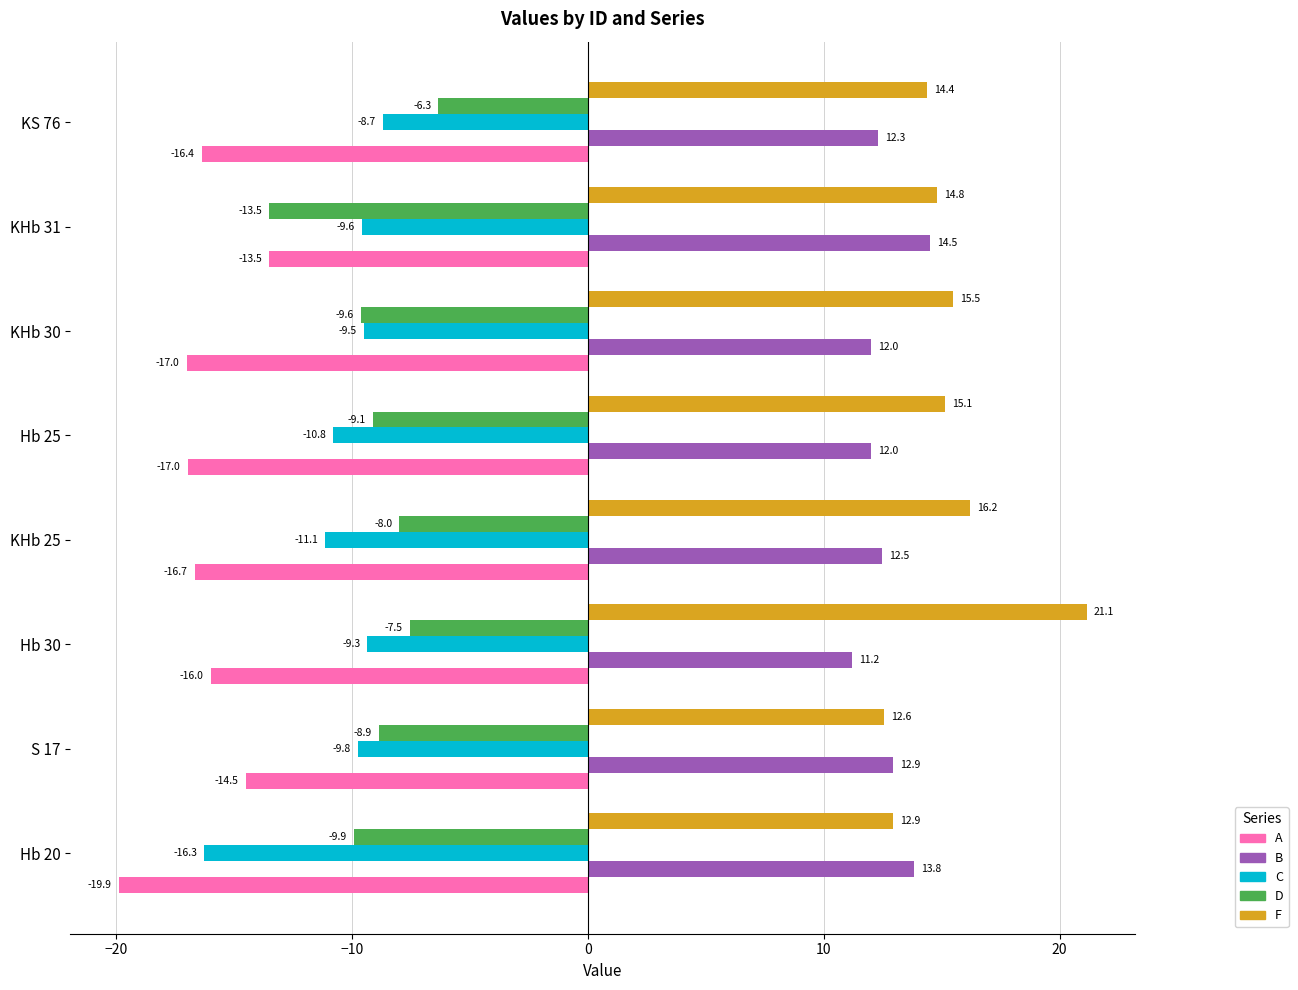

The value of C at KS 76 is -8.7. True or false?

True